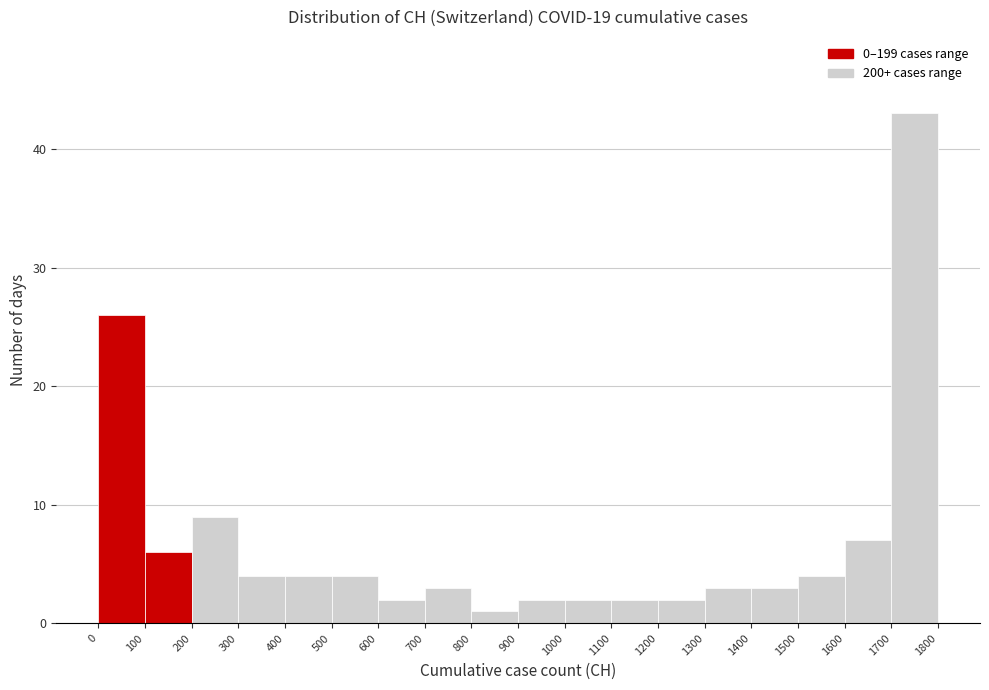

Over which range of the x-axis is the bar tallest?

1700 to 1800